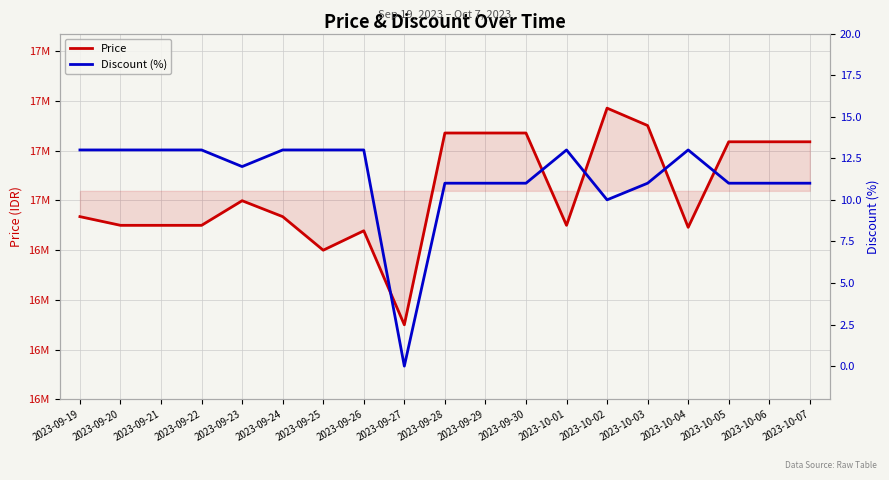

At which label is Price closest to 16935670?

2023-09-19